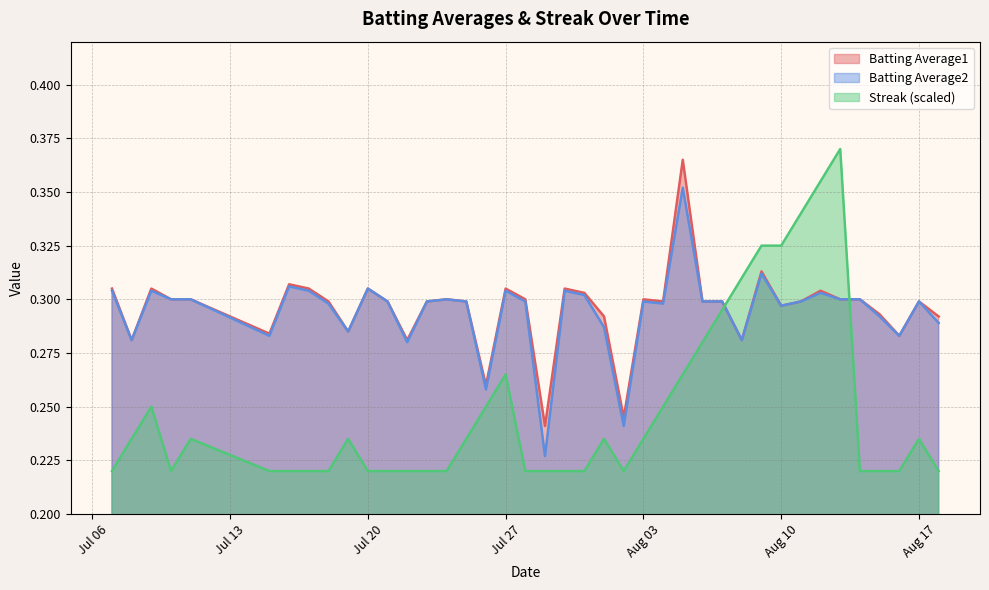

True or false: Batting Average1 and Batting Average2 intersect in this chart.

False